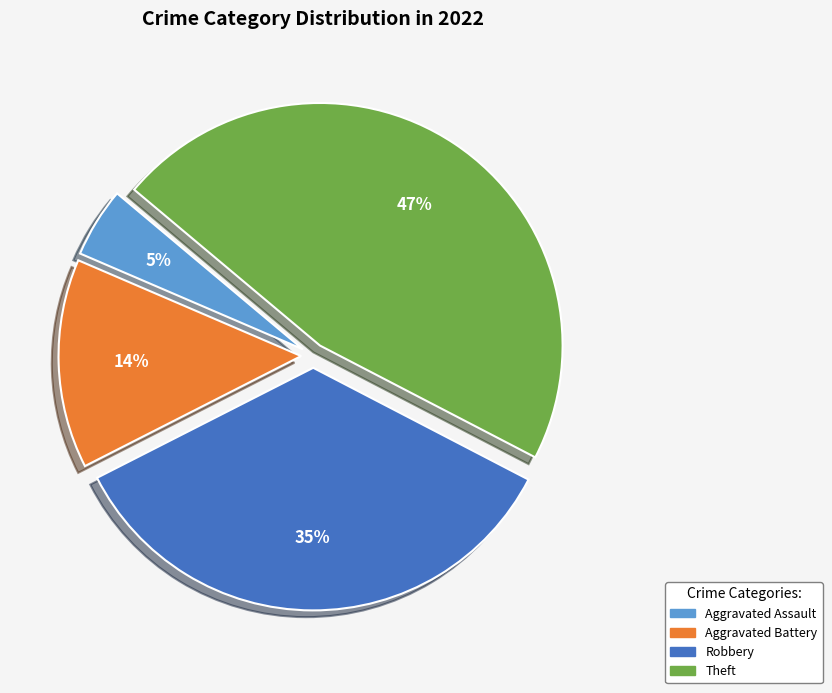

Is there any slice that represents more than half of the pie?

No